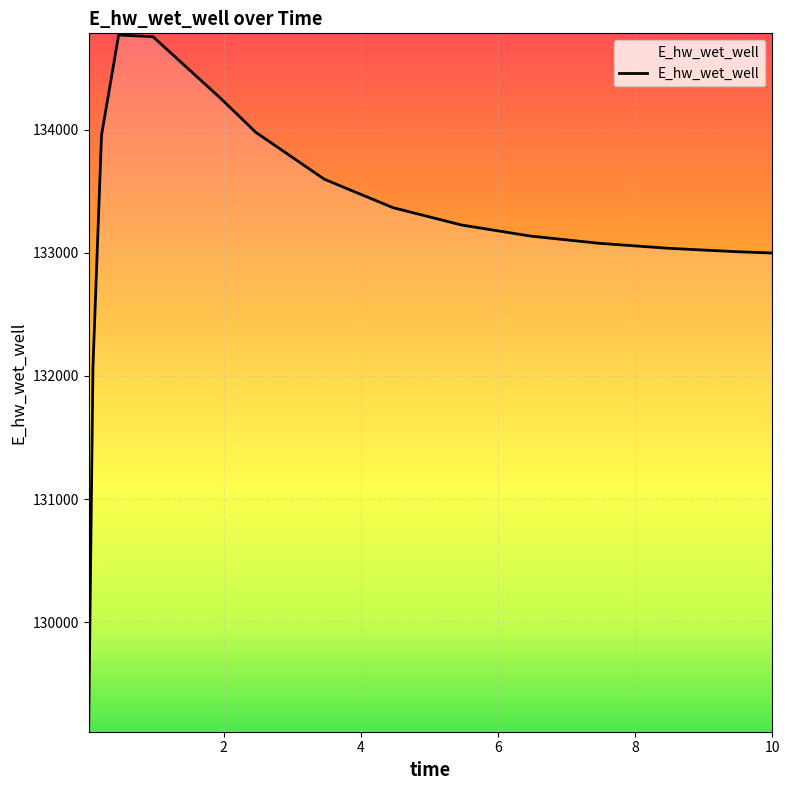

What is the smallest value displayed?

129122.9